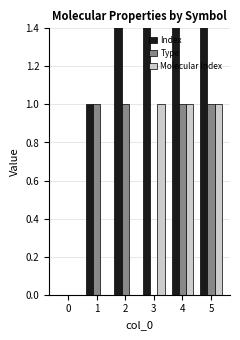

Which series changed the most between 2 and 4?

Index